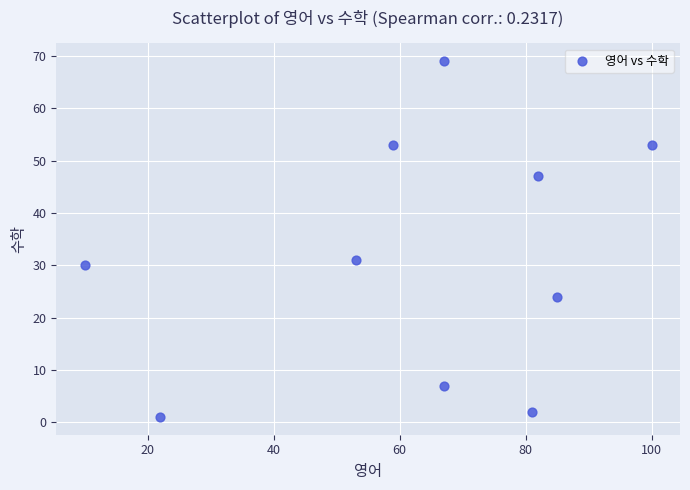

What is the range of Y values (max minus min)?

68